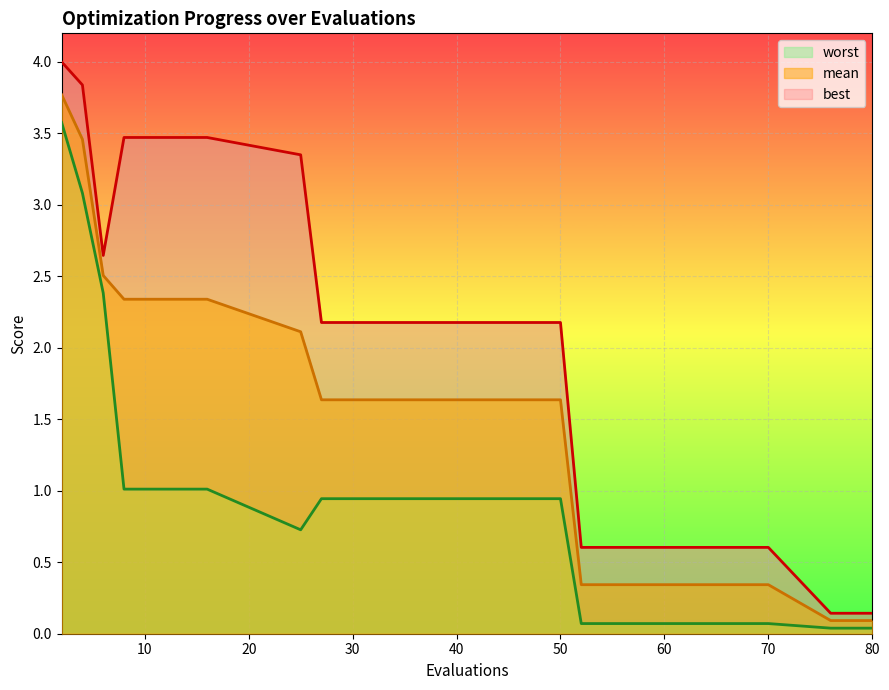

At which category is the sum across all series the highest?

2